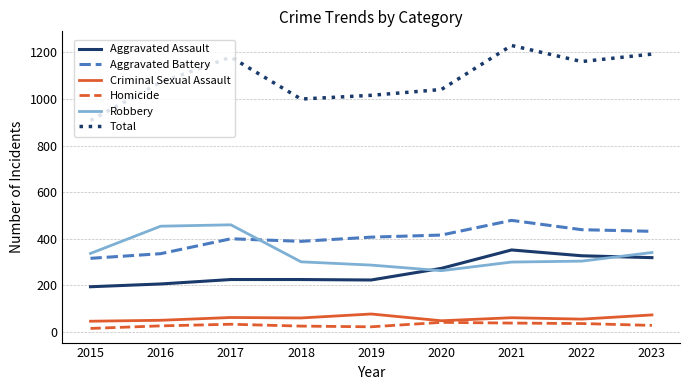

At which label does Aggravated Assault reach its peak?

2021